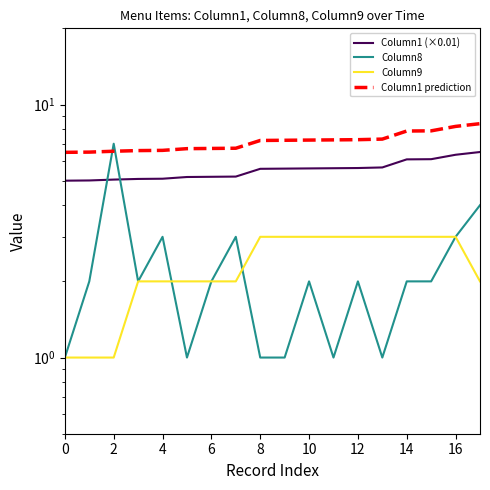

How many times do Column8 and Column1 prediction cross each other?

2